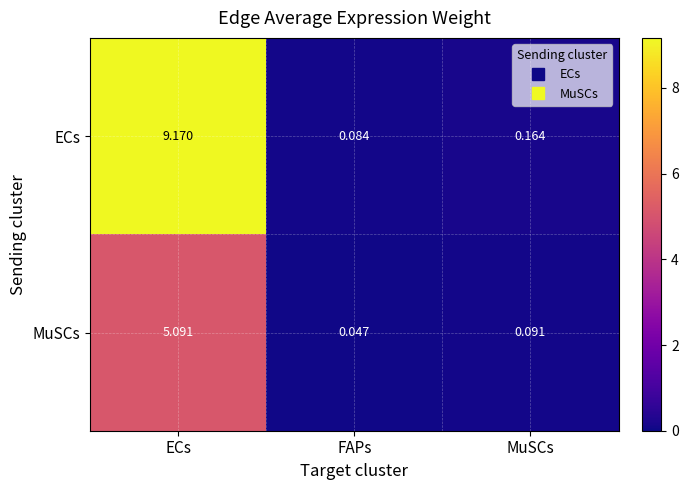

At which category is the sum across all series the highest?

ECs